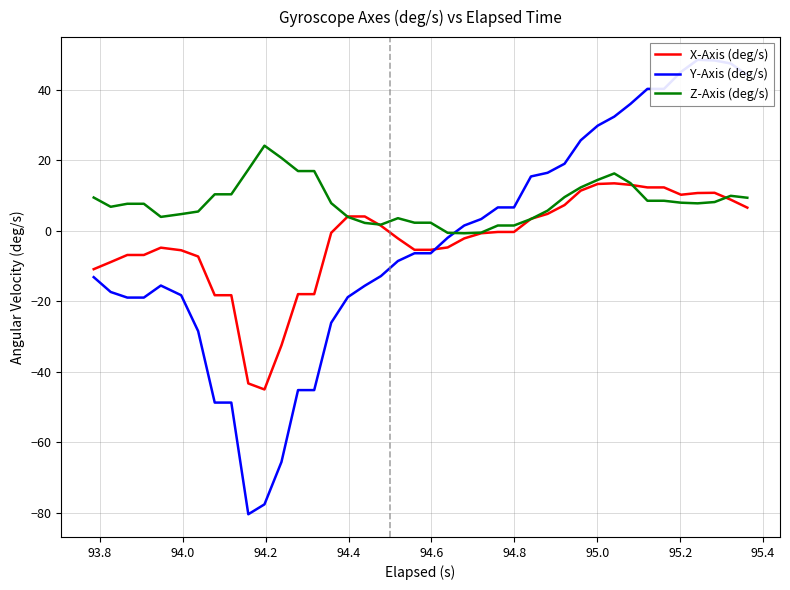

True or false: Y-Axis (deg/s) has more than 0 interior local peaks.

True